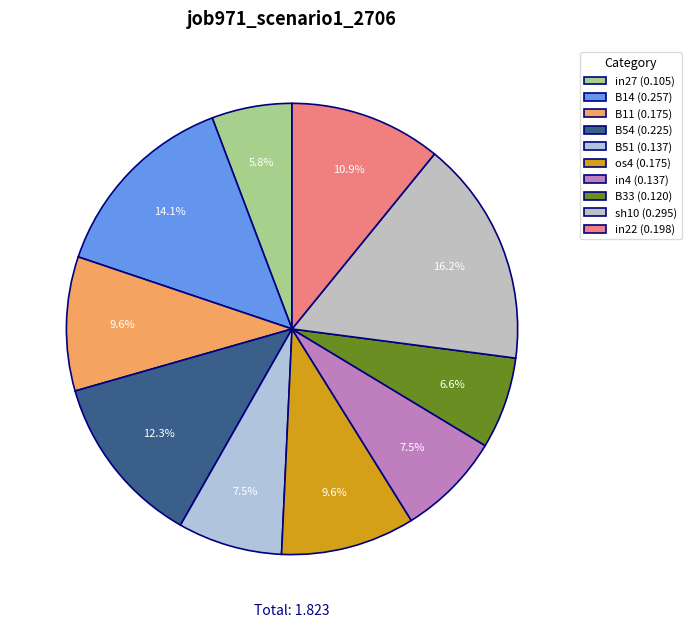

What is the largest slice in the pie chart?

sh10